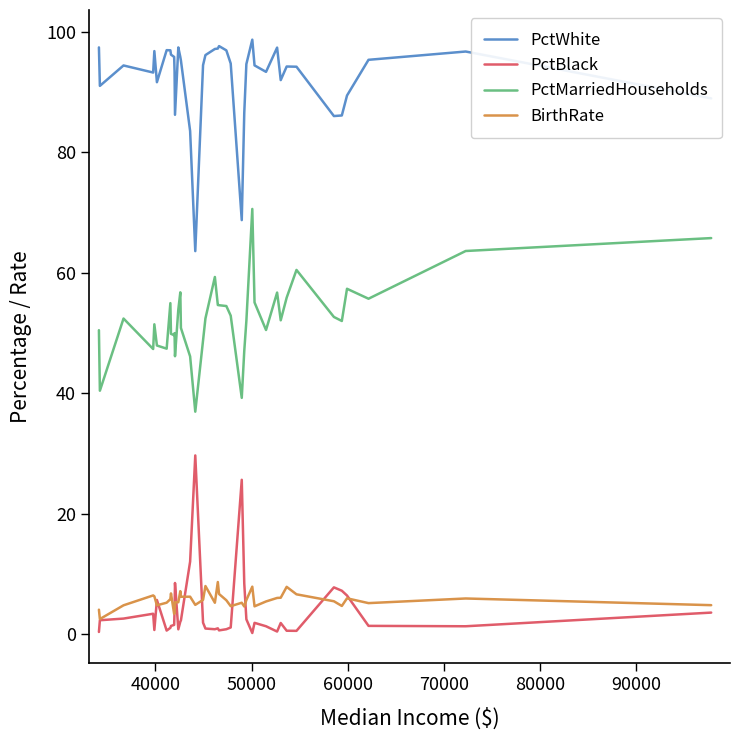

True or false: PctWhite and BirthRate intersect in this chart.

False